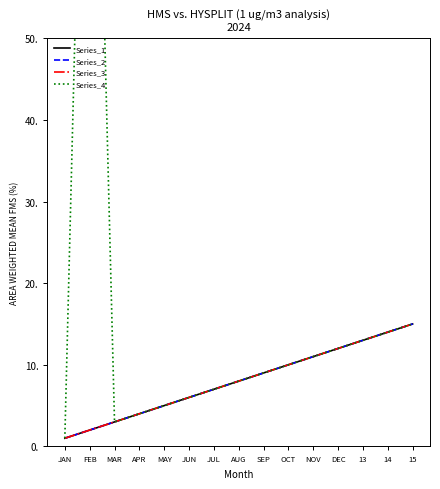

Reading left to right, extract all data points from this chart.

Series_1: JAN=1	FEB=2	MAR=3	APR=4	MAY=5	JUN=6	JUL=7	AUG=8	SEP=9	OCT=10	NOV=11	DEC=12	13=13	14=14	15=15
Series_2: JAN=1	FEB=2	MAR=3	APR=4	MAY=5	JUN=6	JUL=7	AUG=8	SEP=9	OCT=10	NOV=11	DEC=12	13=13	14=14	15=15
Series_3: JAN=1	FEB=2	MAR=3	APR=4	MAY=5	JUN=6	JUL=7	AUG=8	SEP=9	OCT=10	NOV=11	DEC=12	13=13	14=14	15=15
Series_4: JAN=1	FEB=123	MAR=3	APR=4	MAY=5	JUN=6	JUL=7	AUG=8	SEP=9	OCT=10	NOV=11	DEC=12	13=13	14=14	15=15